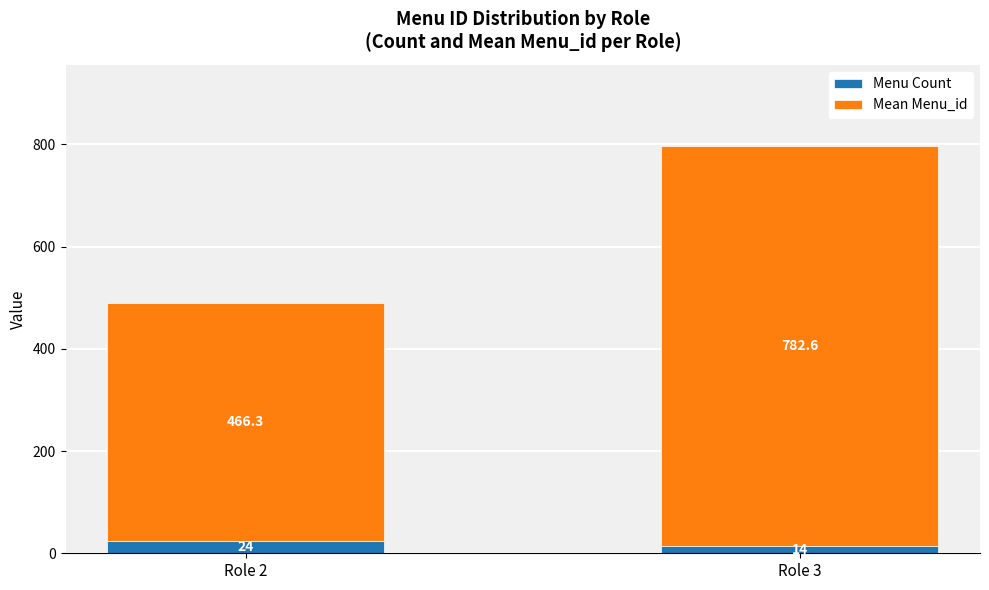

At which category is the sum across all series the highest?

Role 3